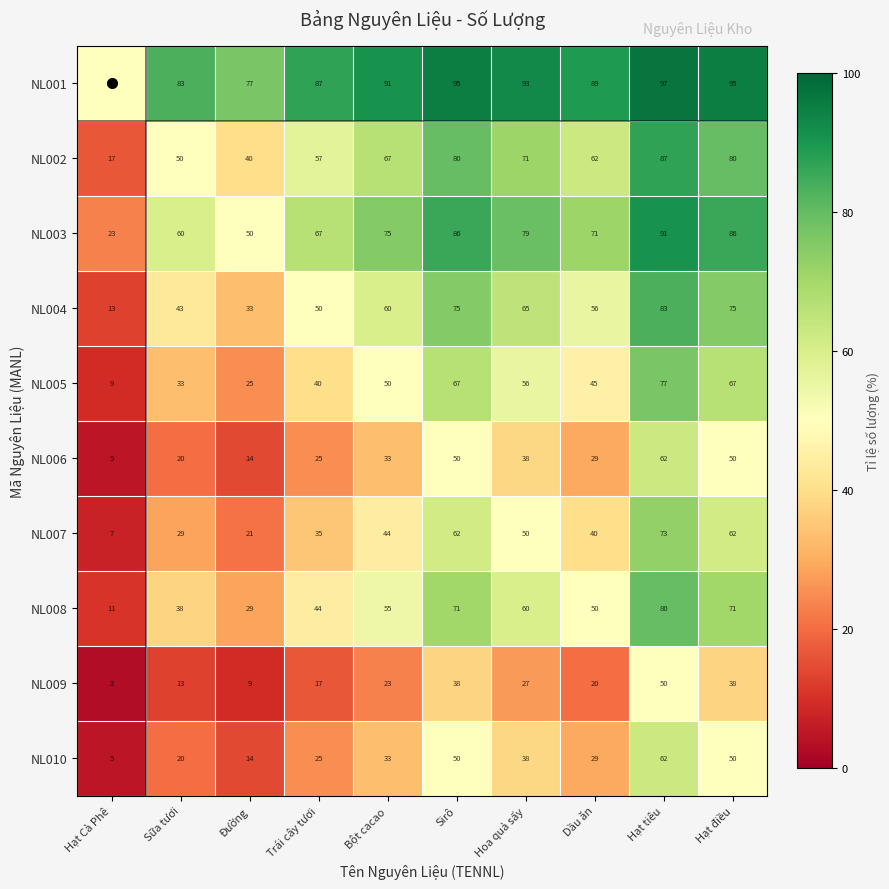

At which category does the chart reach its peak across all series?

Hạt tiêu